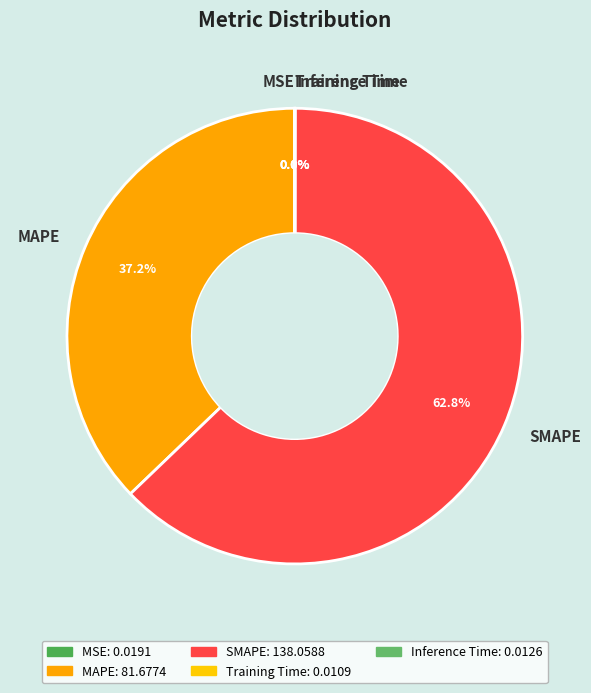

What is the largest slice in the pie chart?

SMAPE